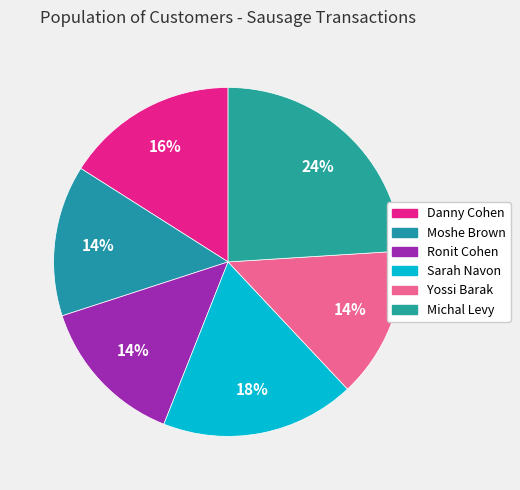

How many segments does this pie chart have?

6